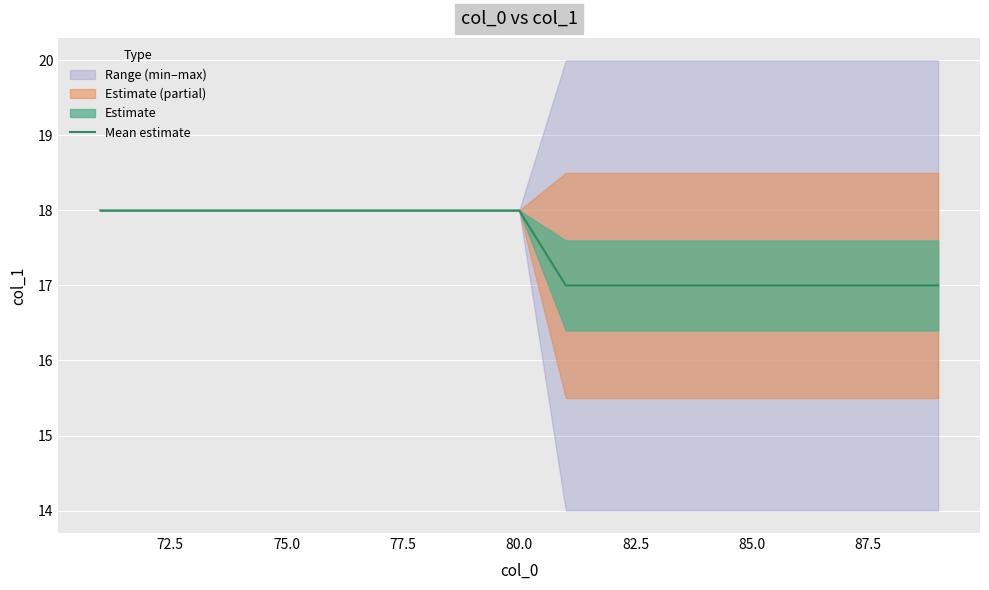

What is the highest value of the Mean estimate series?

18